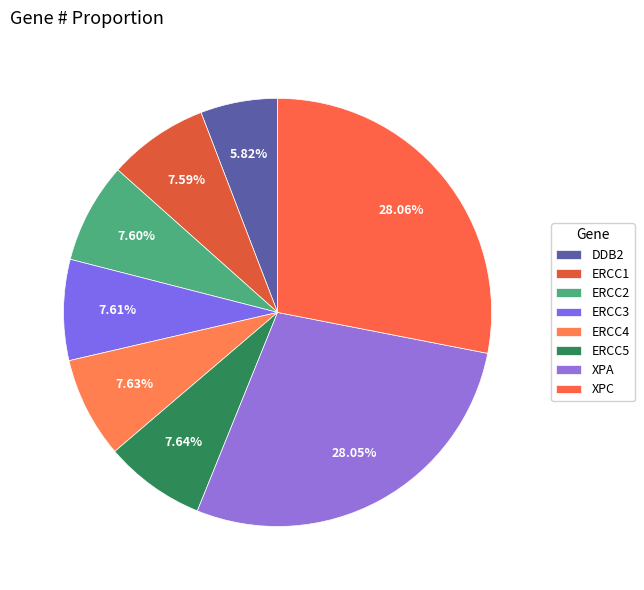

Rank the categories by value from lowest to highest.

DDB2, ERCC1, ERCC2, ERCC3, ERCC4, ERCC5, XPA, XPC